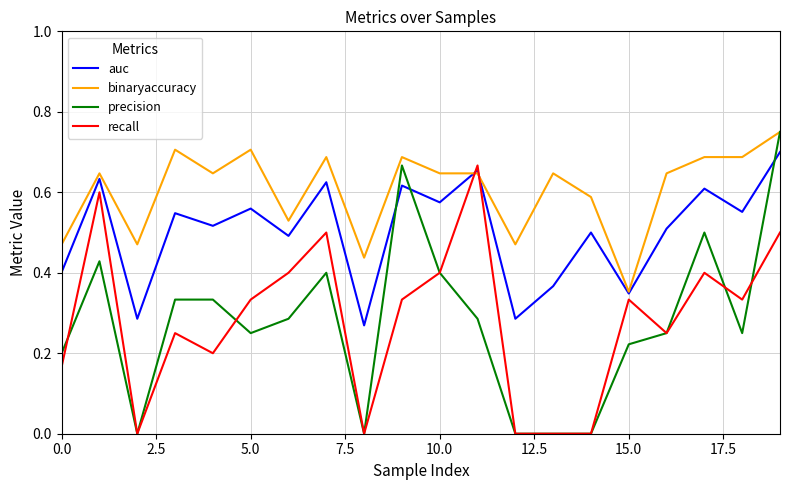

At how many categories does at least one series exceed 0?

20